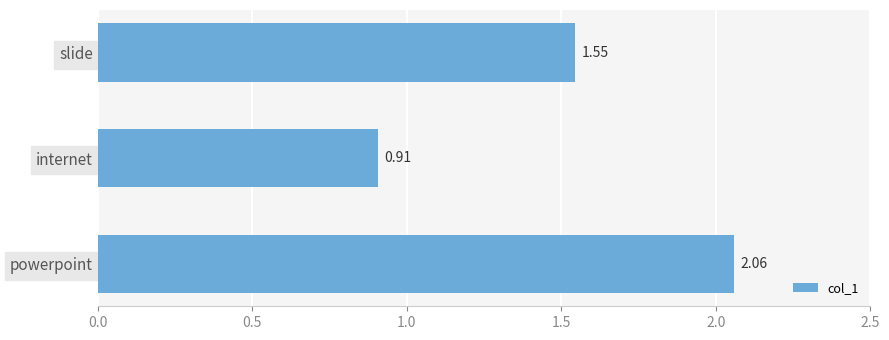

List the labels in order of value, smallest first.

internet, slide, powerpoint